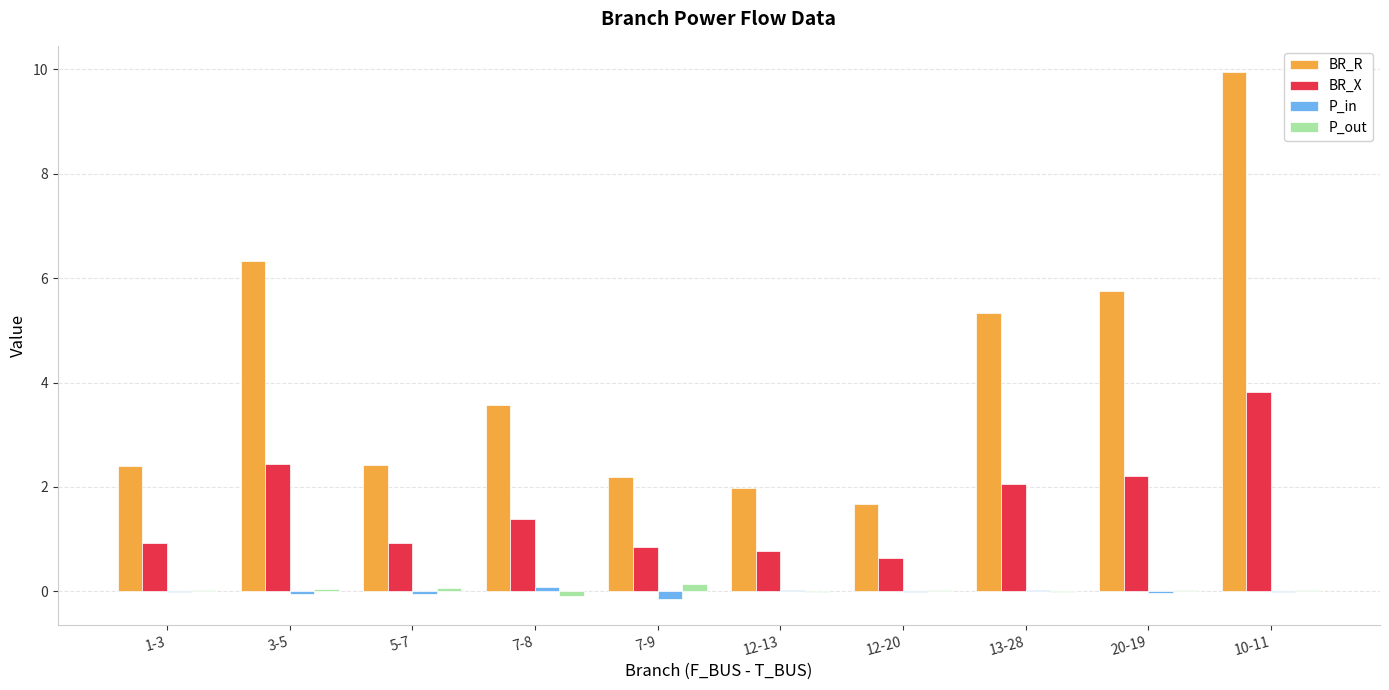

What is the greatest value displayed?

9.9